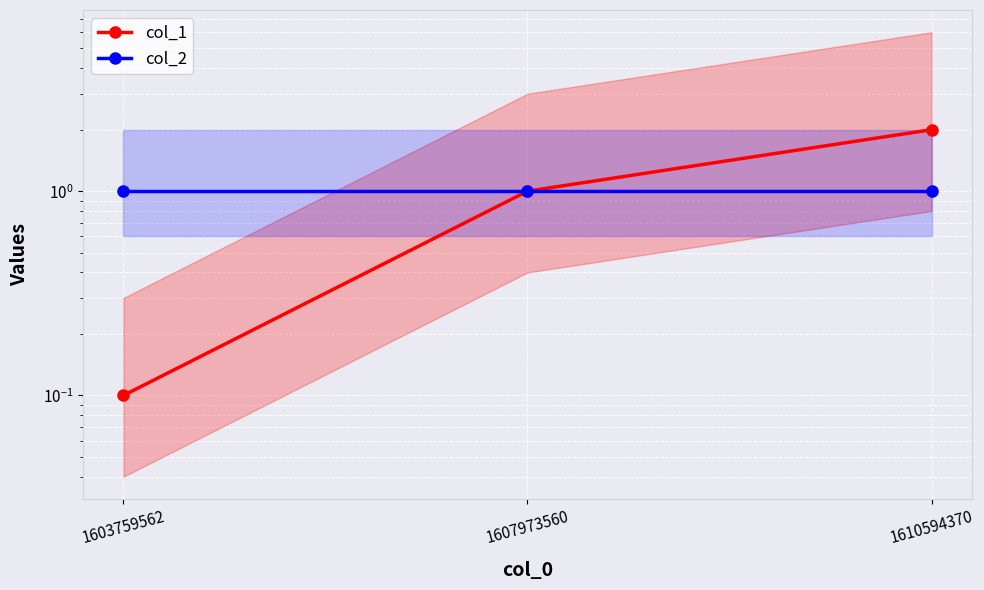

Does the chart display data point markers on the line(s)?

Yes